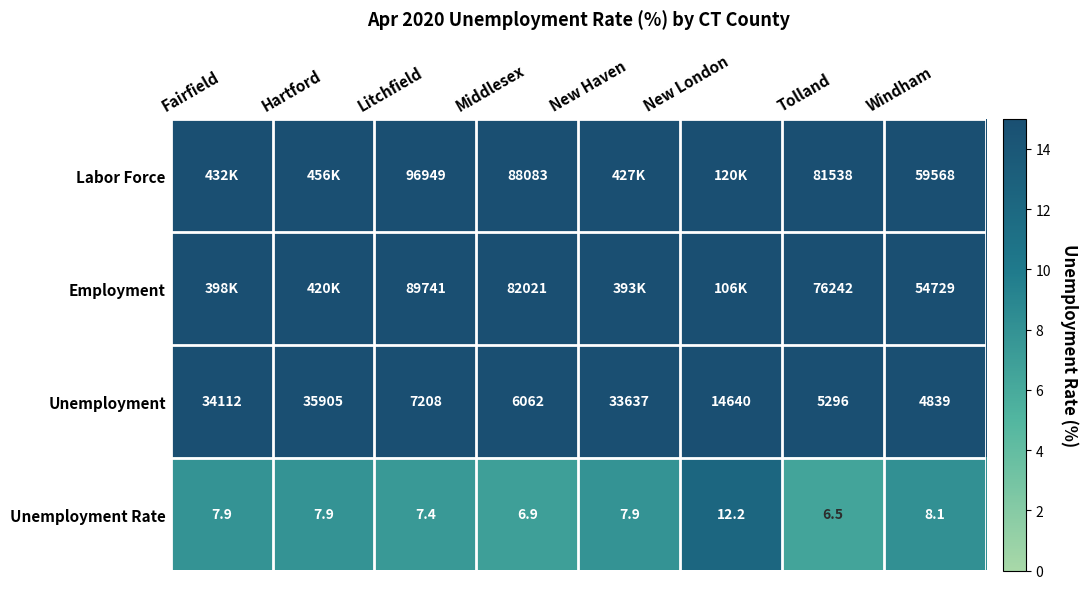

At which label does Unemployment Rate reach its minimum?

Tolland